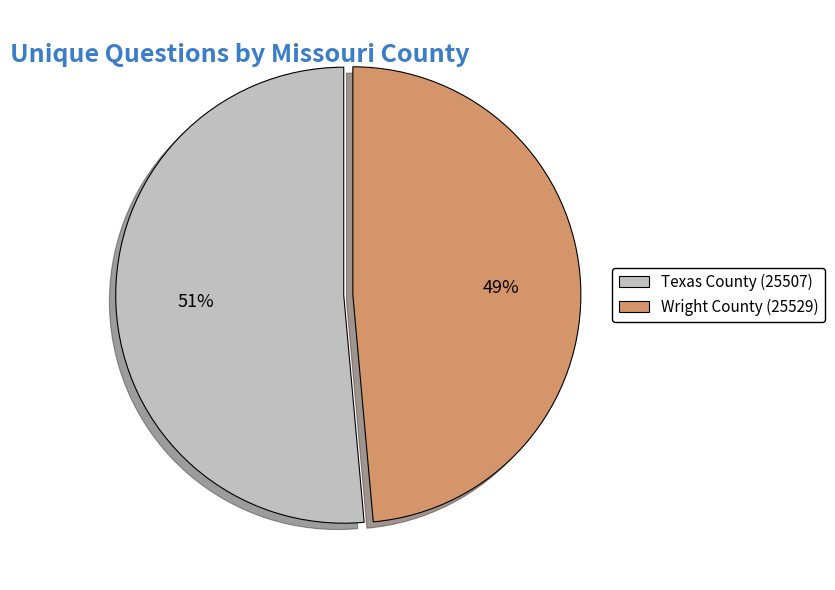

Is it true that Wright County (25529) is 35% of the pie?

False